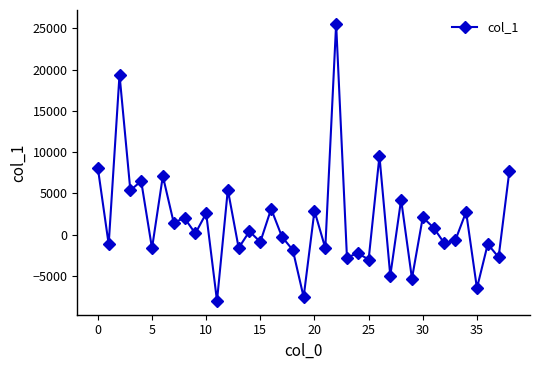

What is the greatest value displayed?

25561.1